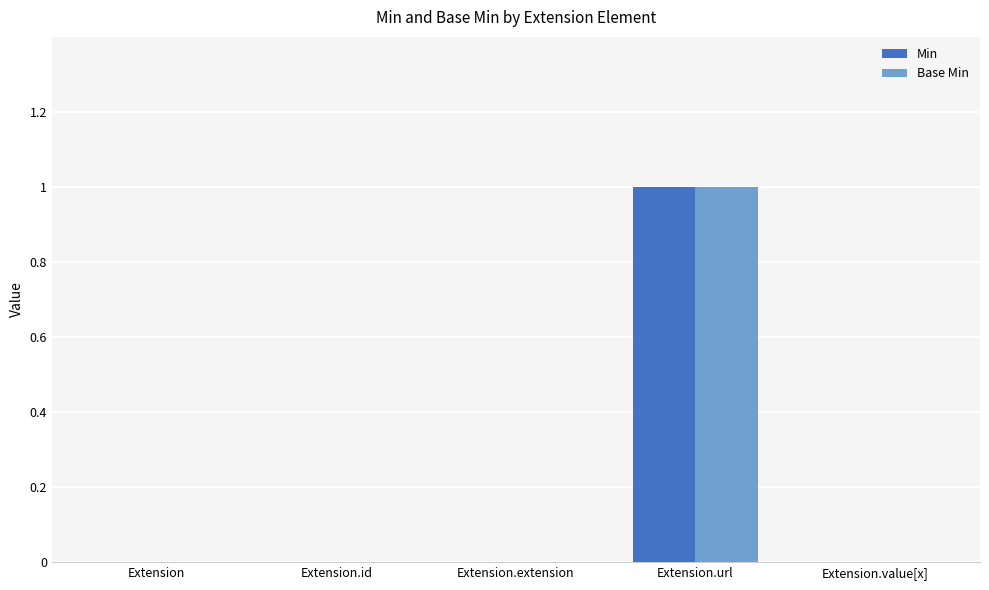

True or false: Min has a value of 0 at Extension.id.

True